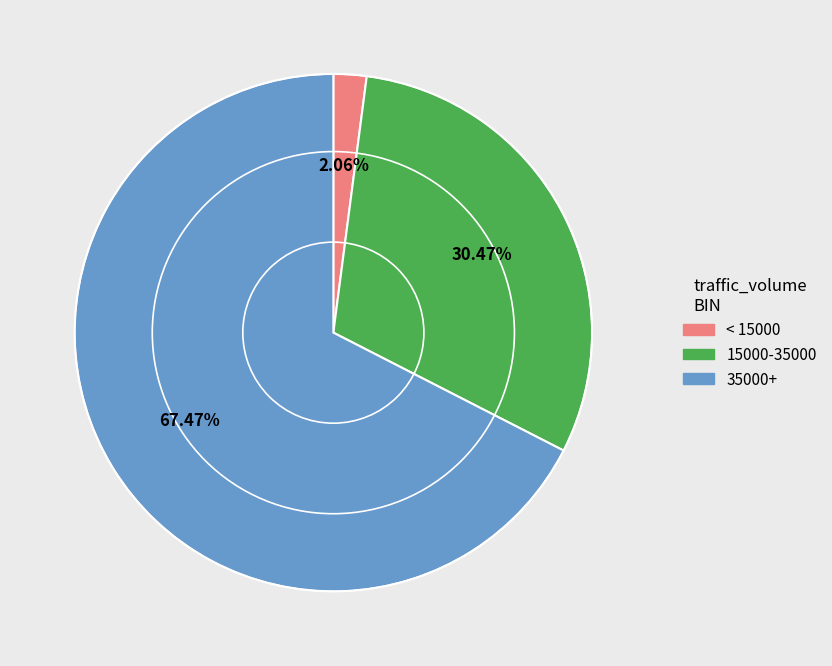

Does any single category account for the majority?

Yes